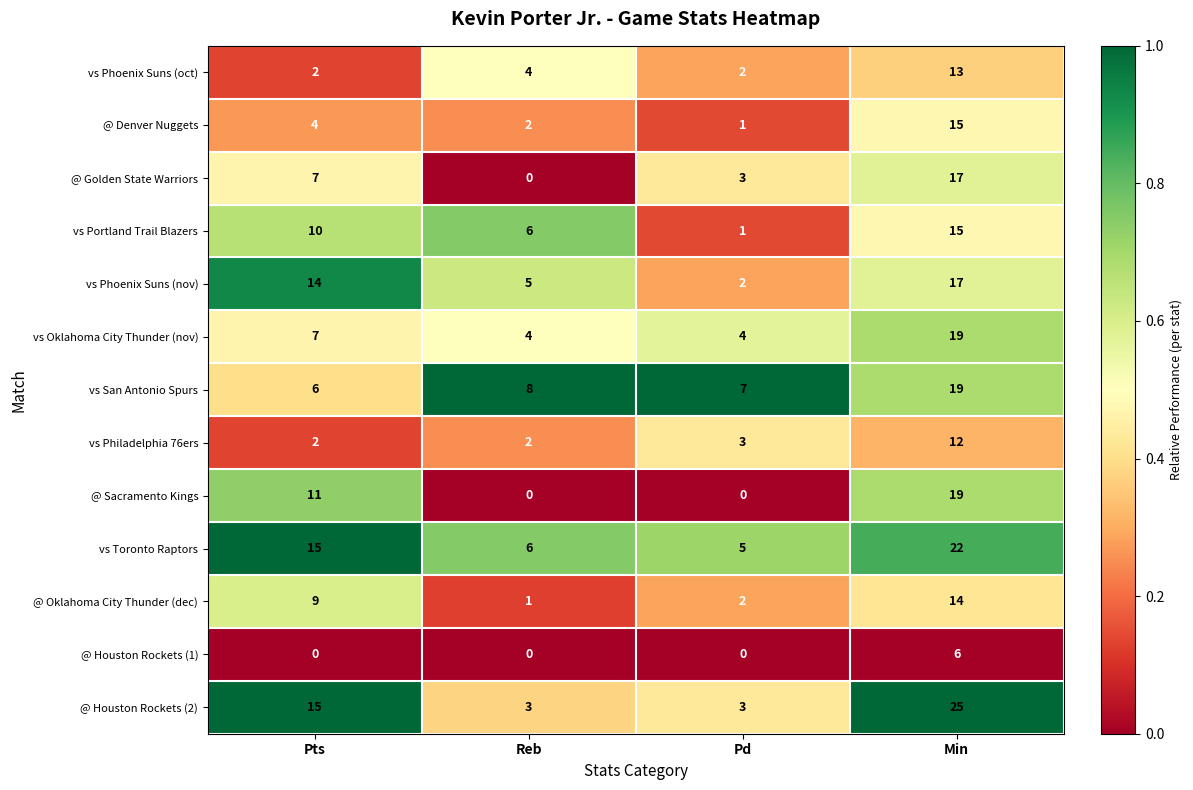

Which series has the widest spread of values?

@ Houston Rockets (2)